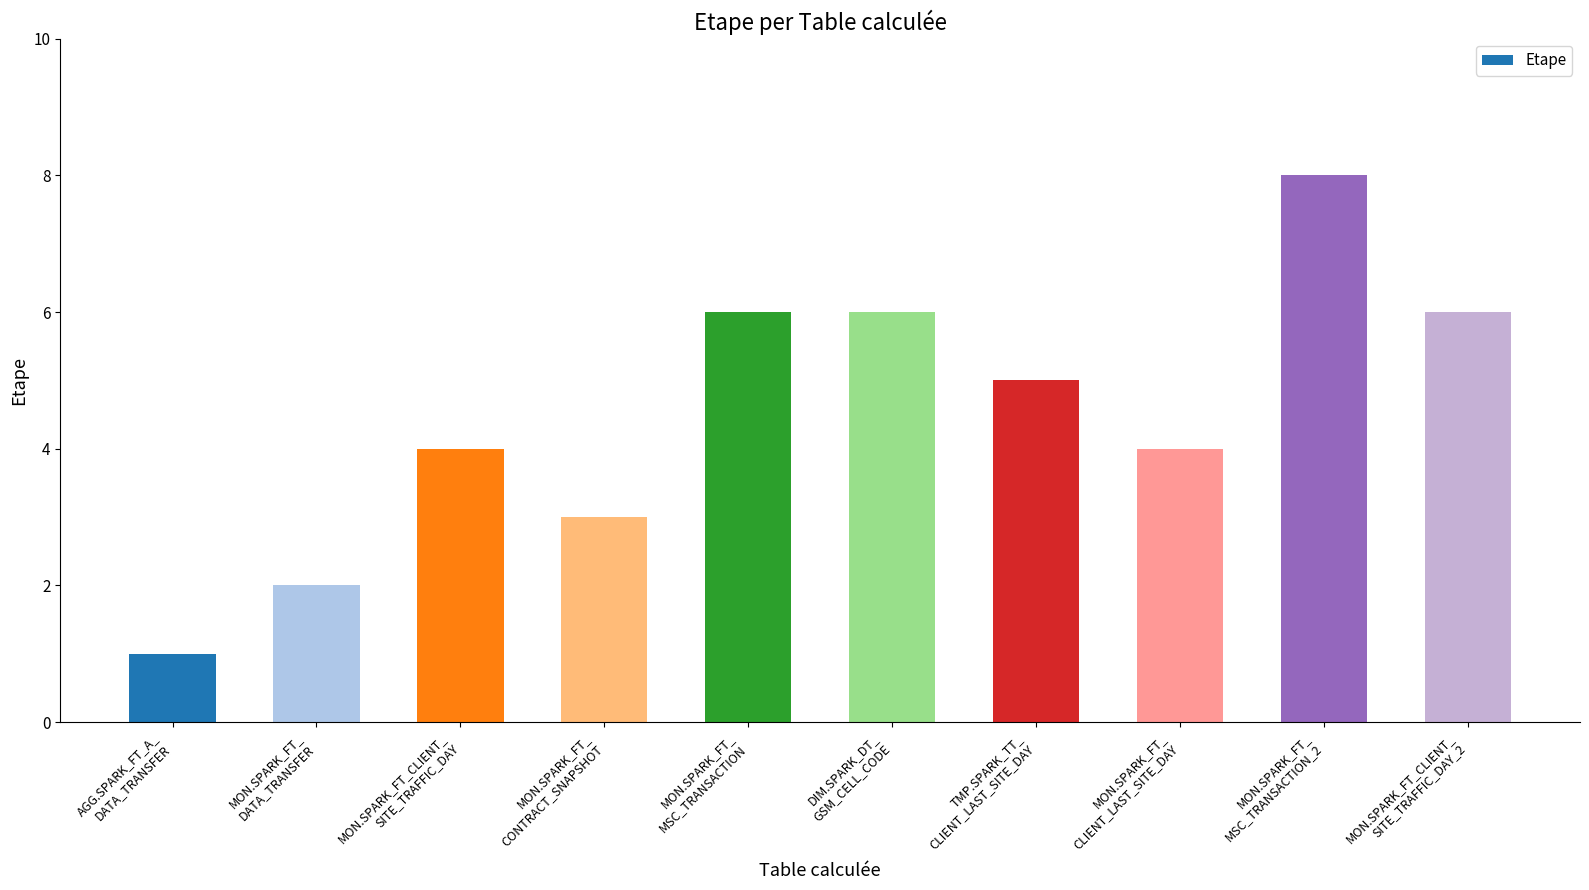

Approximately how many times larger is the value at TMP.SPARK_TT_
CLIENT_LAST_SITE_DAY compared to DIM.SPARK_DT_
GSM_CELL_CODE?

0.8